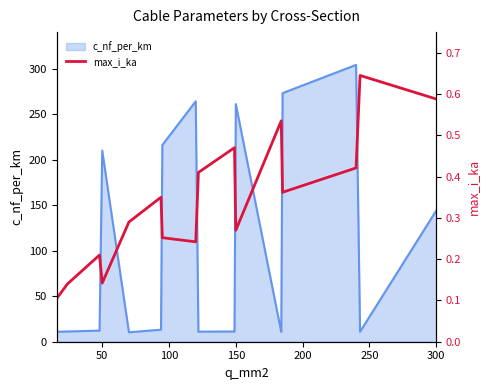

Where is c_nf_per_km nearest to the value 157?

300